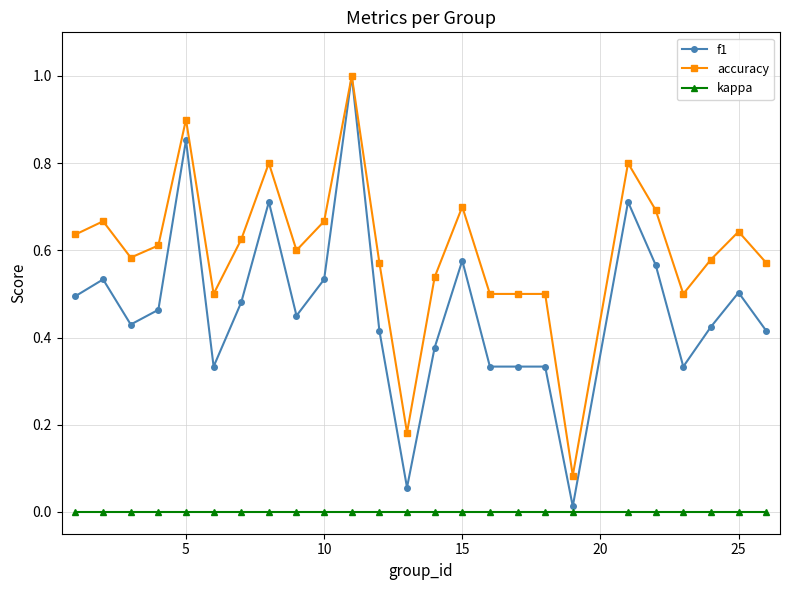

Which series has the widest spread of values?

f1